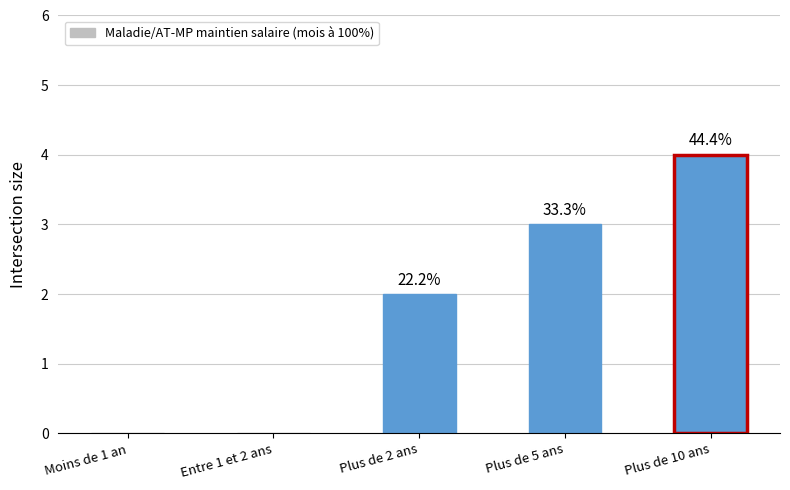

Are the bars horizontal?

No